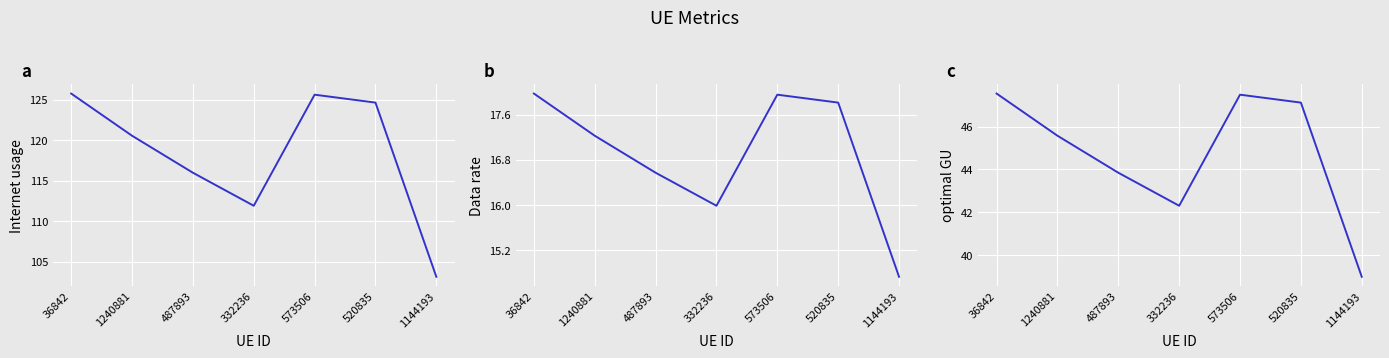

Which category has the lowest value in the optimal GU series?

1144193